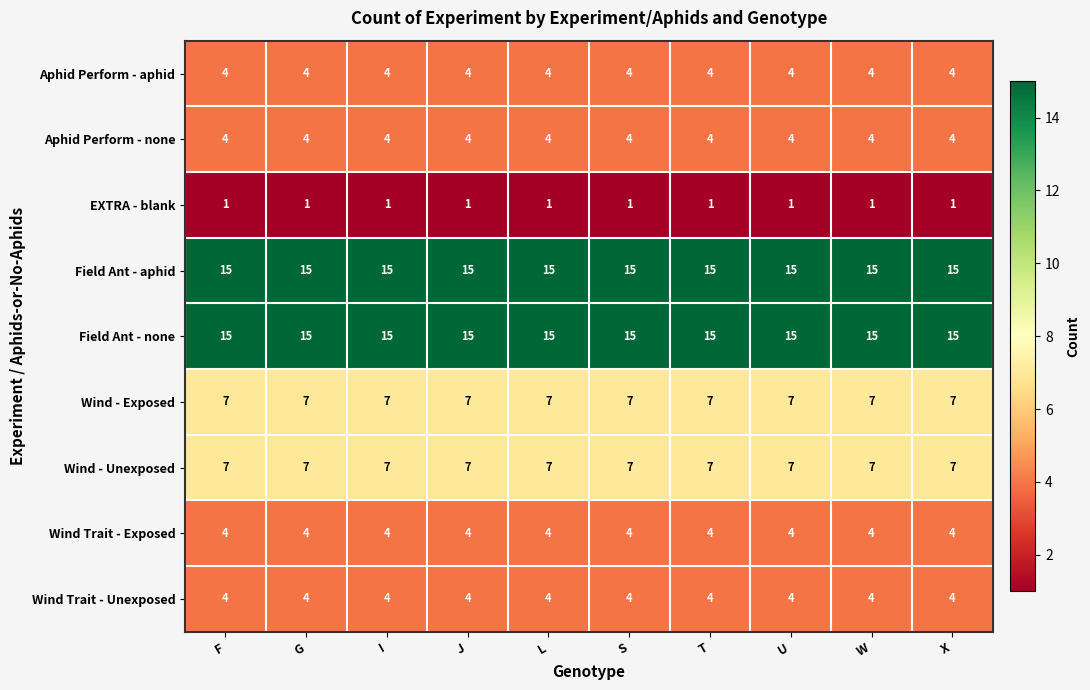

What is the total value across all series at W?

61